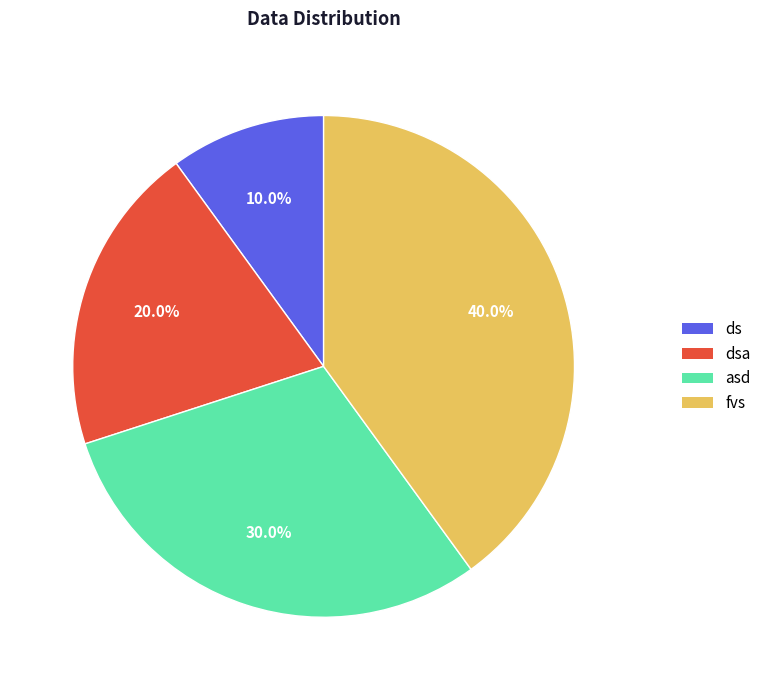

Is there any slice that represents more than half of the pie?

No